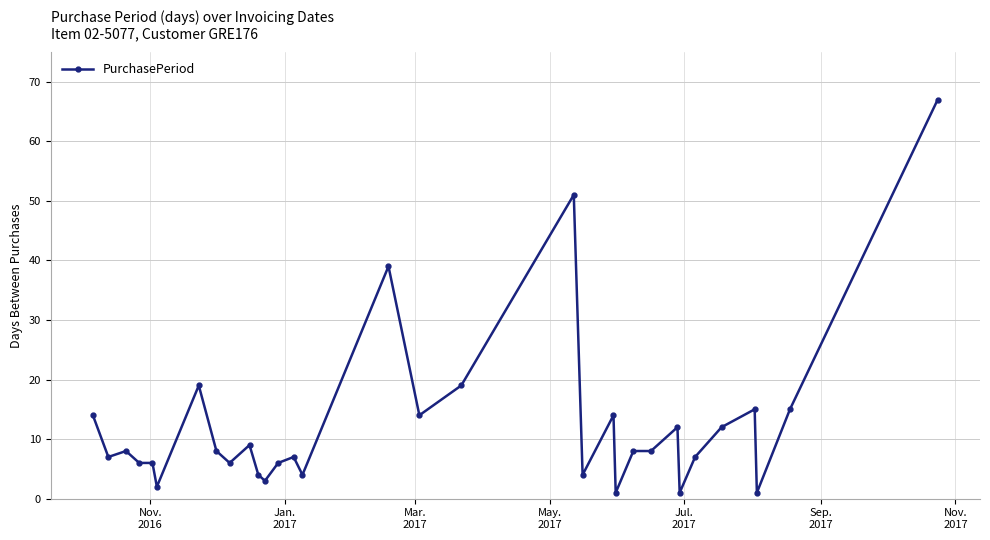

What is the average value?

12